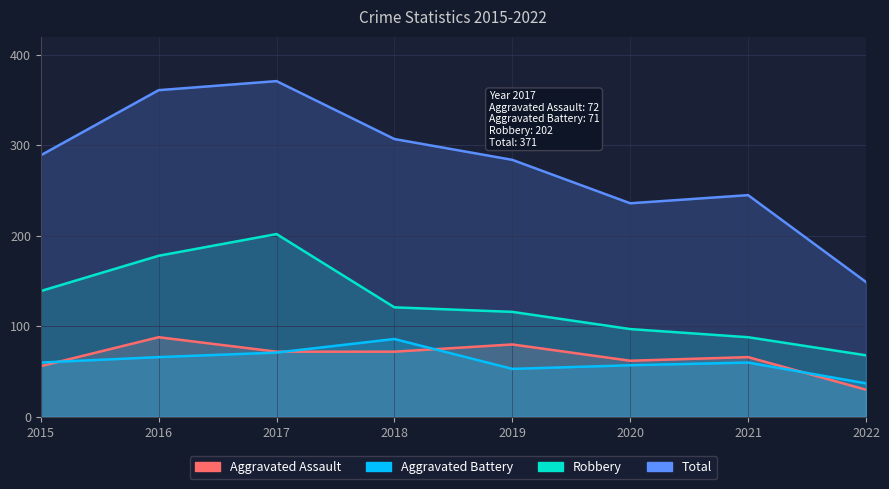

What is the maximum value shown in the chart?

371